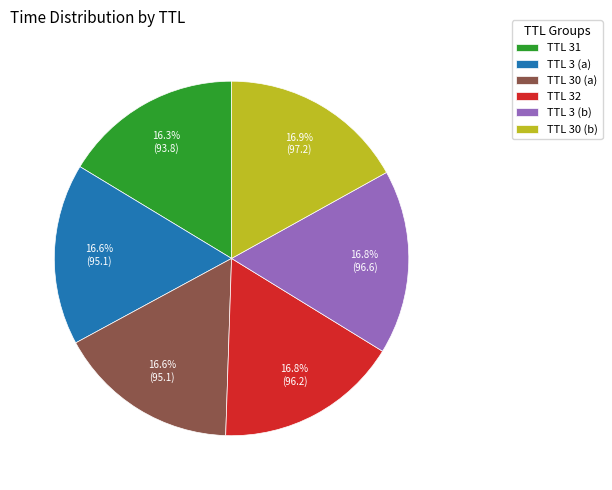

Do TTL 3 (b) and TTL 32 together represent more than half of the pie?

No